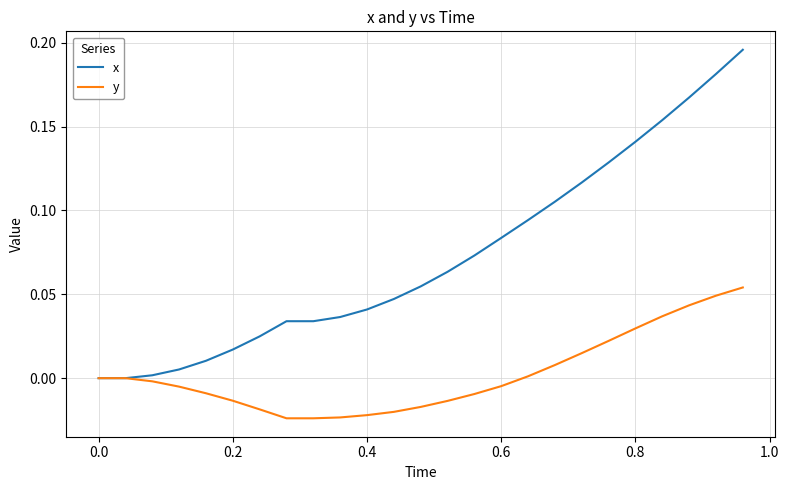

Which series has the largest total across all categories?

x